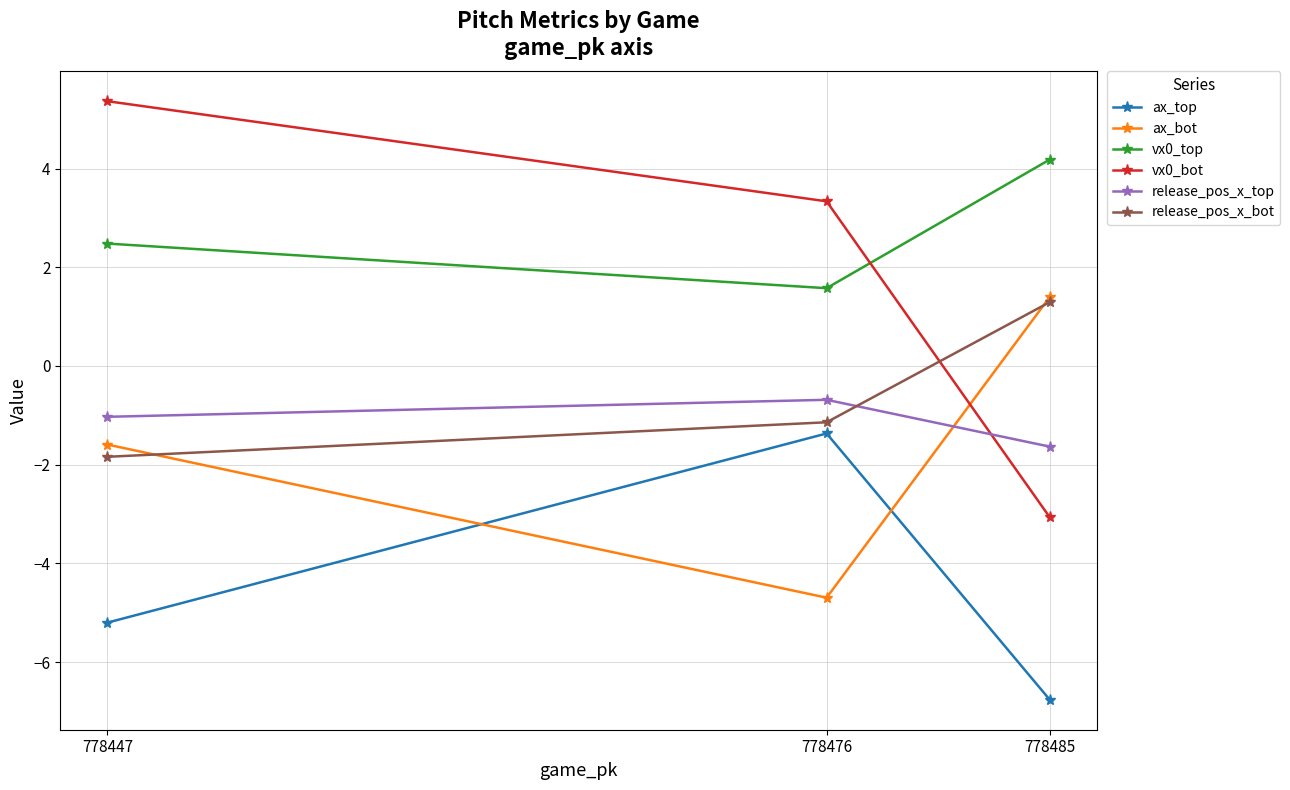

What is the total value across all series at 778447?

-1.8